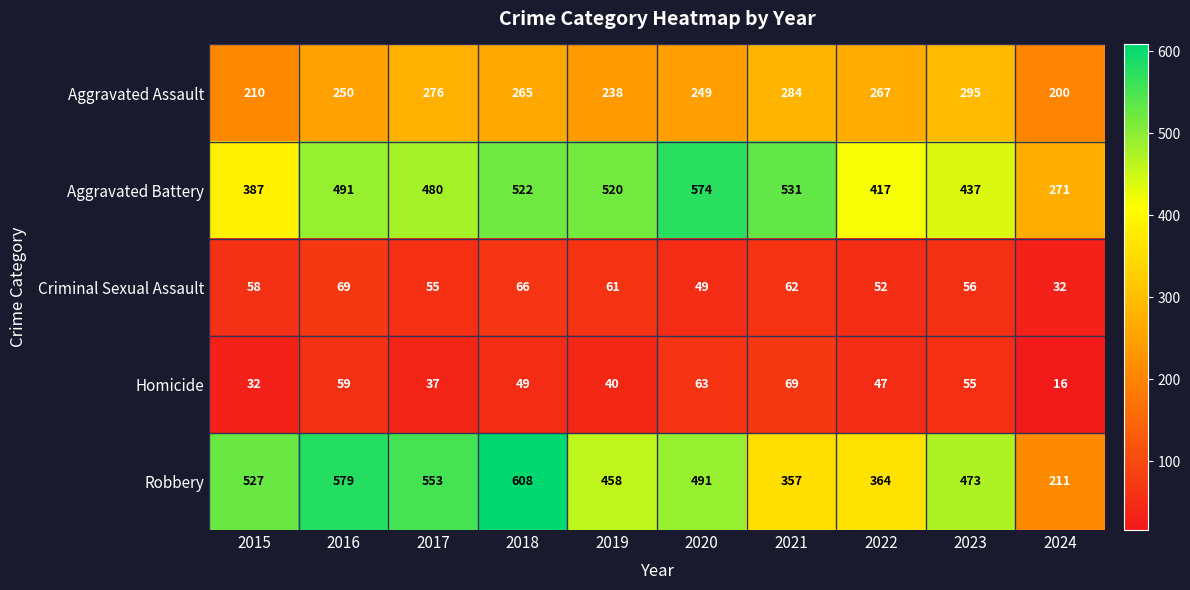

At which category does the chart reach its peak across all series?

2018